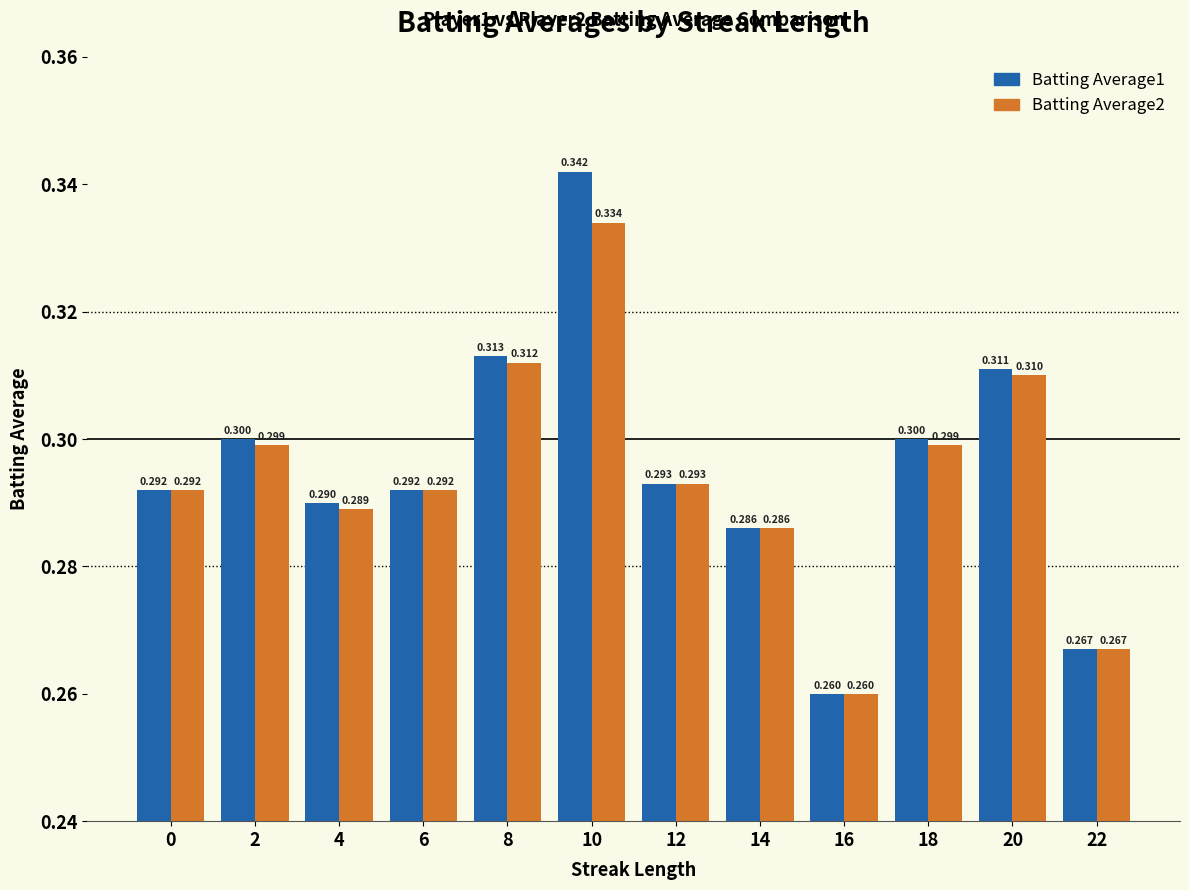

The value of Batting Average2 at 0 is 0.1. True or false?

False